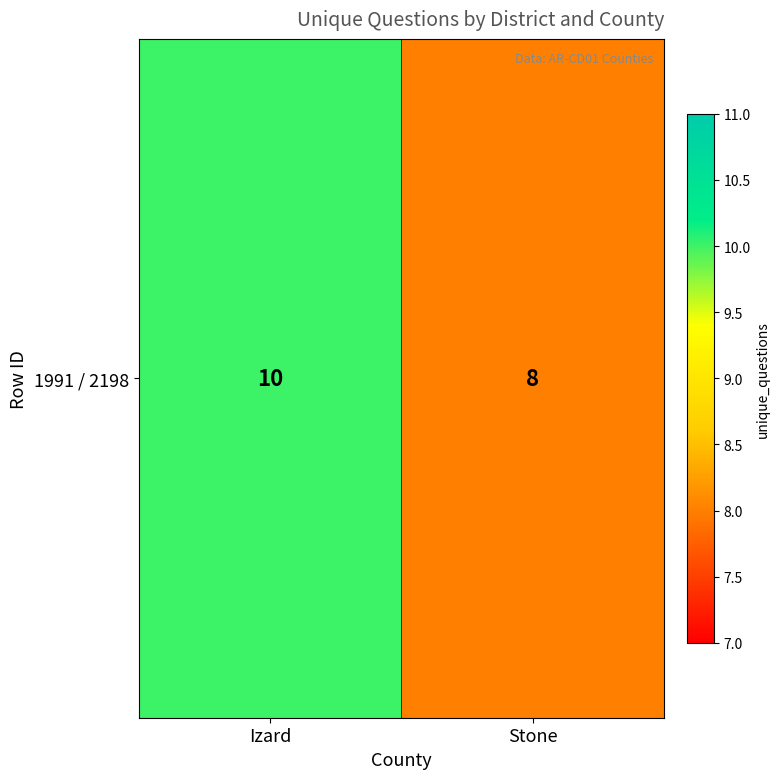

Reading left to right, what are all the values shown in this chart?

10	8